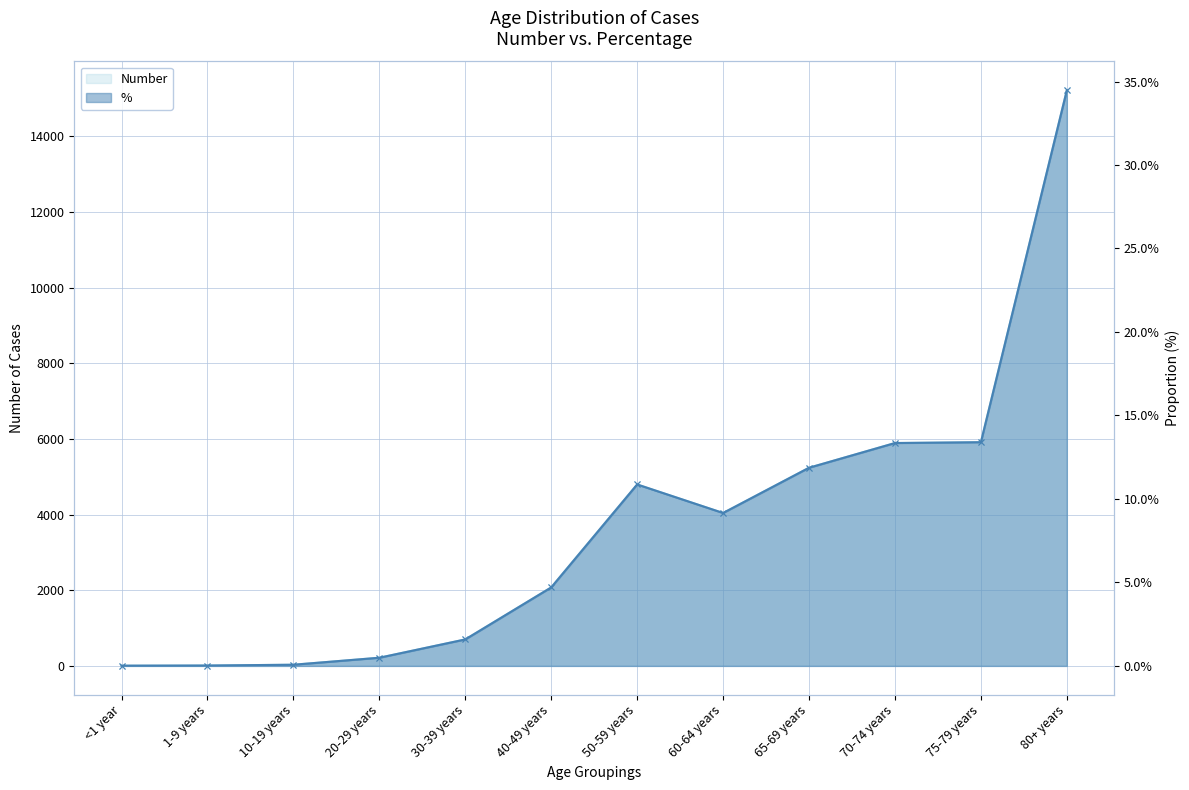

At which label does Number reach its peak?

80+ years